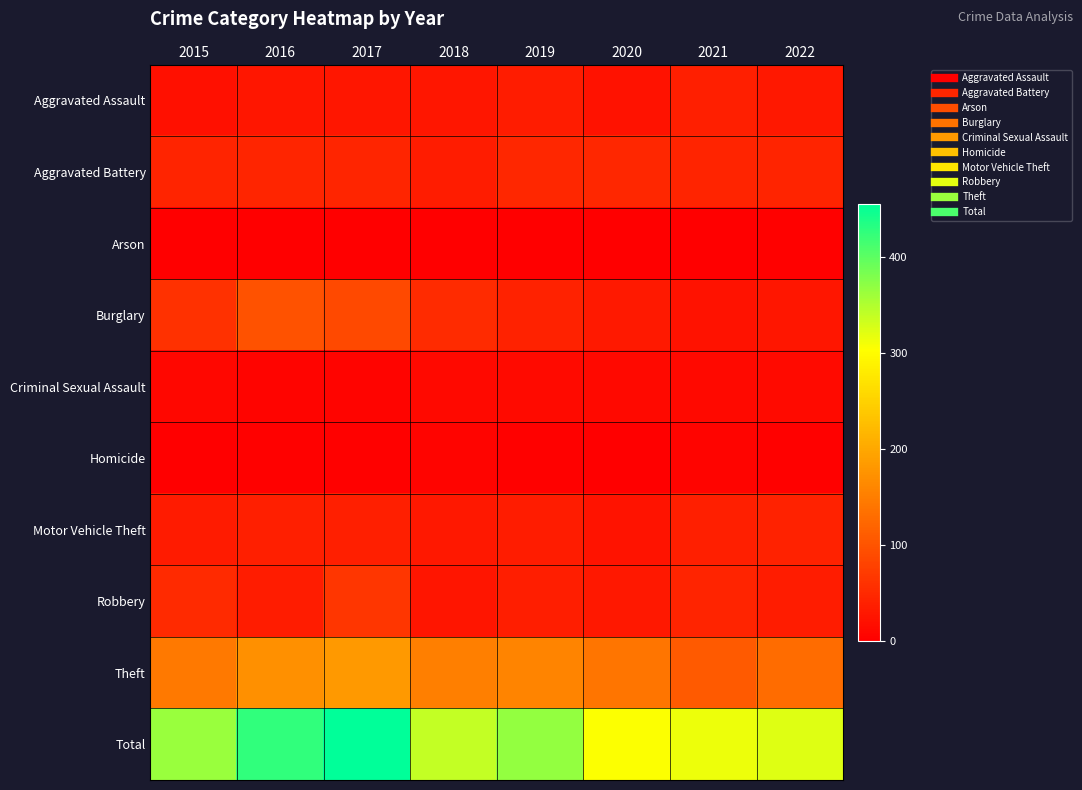

What is the total value across all series at 2018?

680